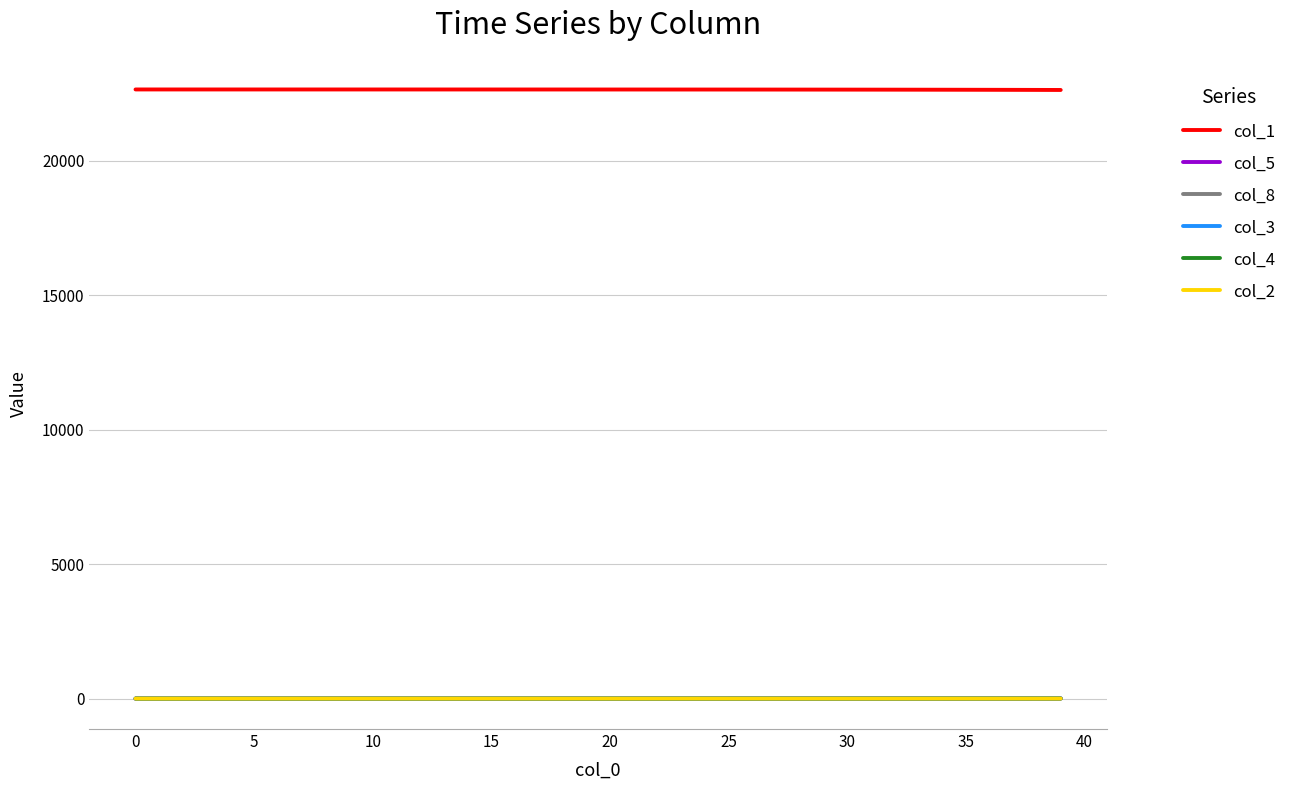

What is the greatest value displayed?

22650.0